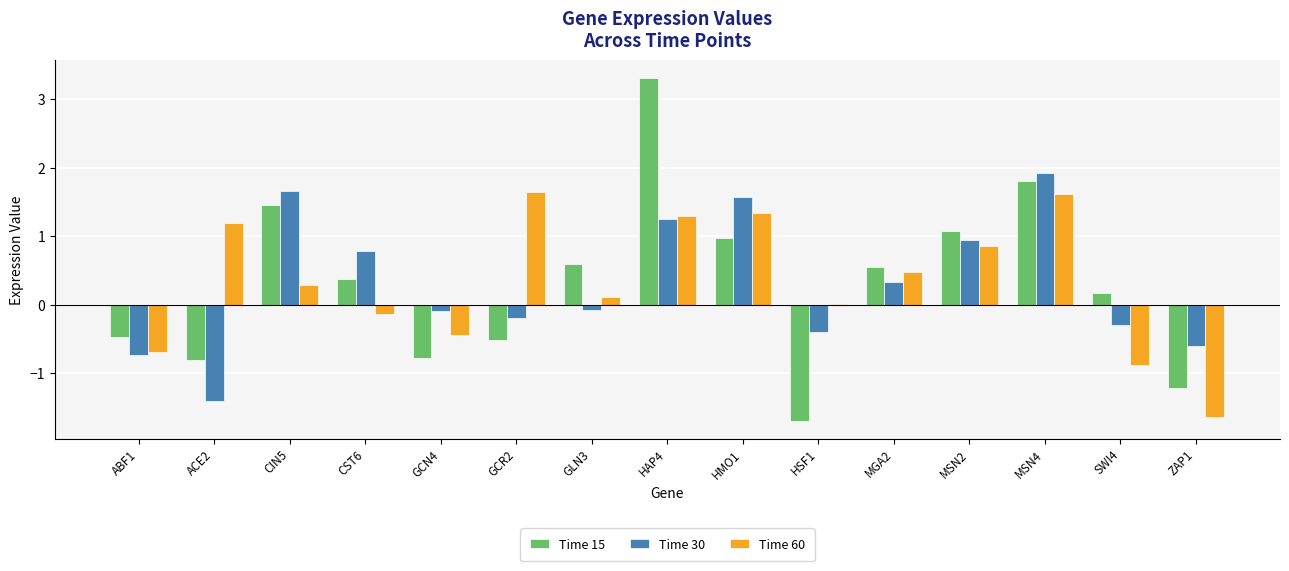

How many positive values does the Time 30 series have?

7